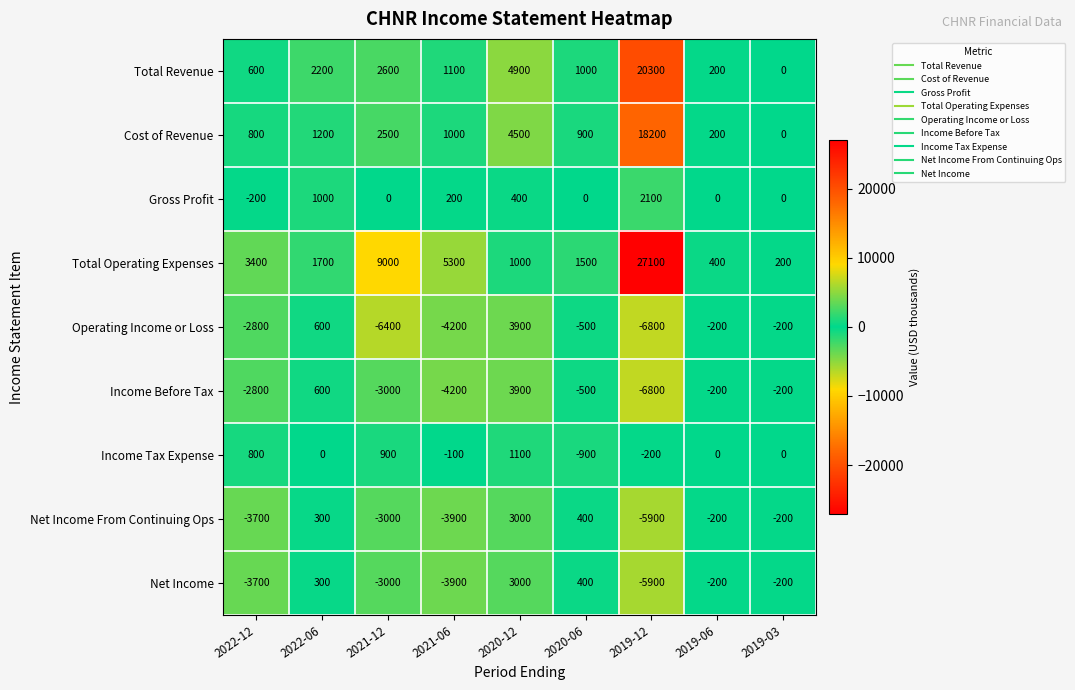

What is the difference between the second highest and second lowest values in the Income Tax Expense series?

1100